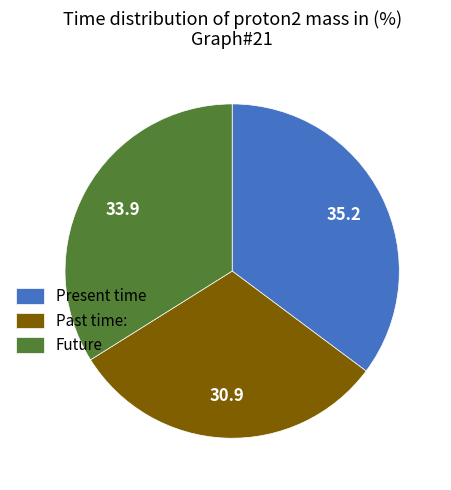

Which category has the smallest portion of the pie?

Past time: